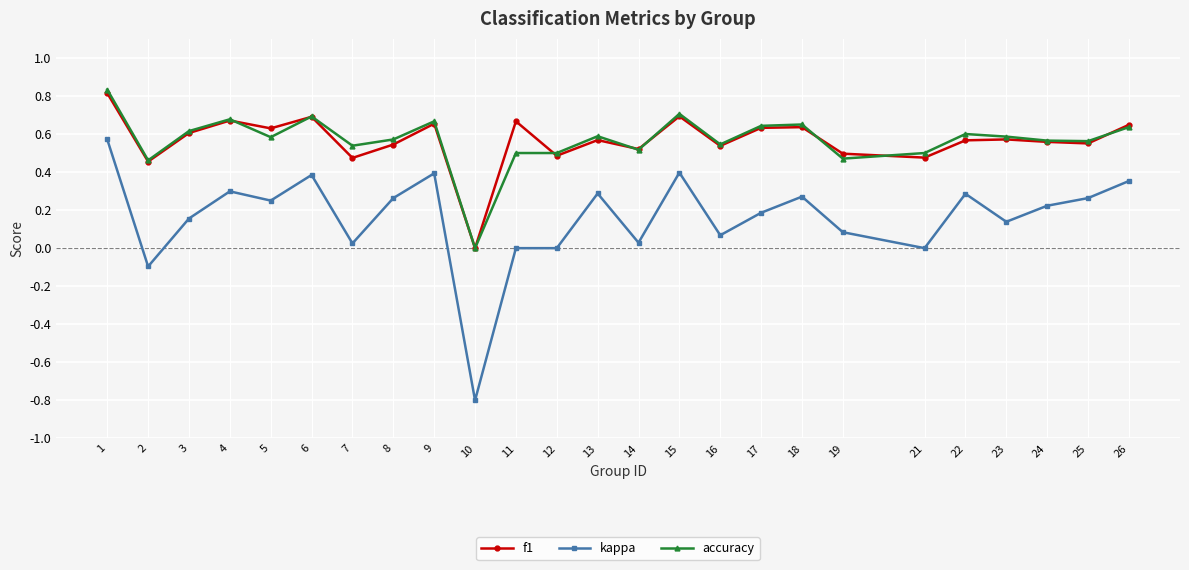

True or false: kappa and accuracy intersect in this chart.

False